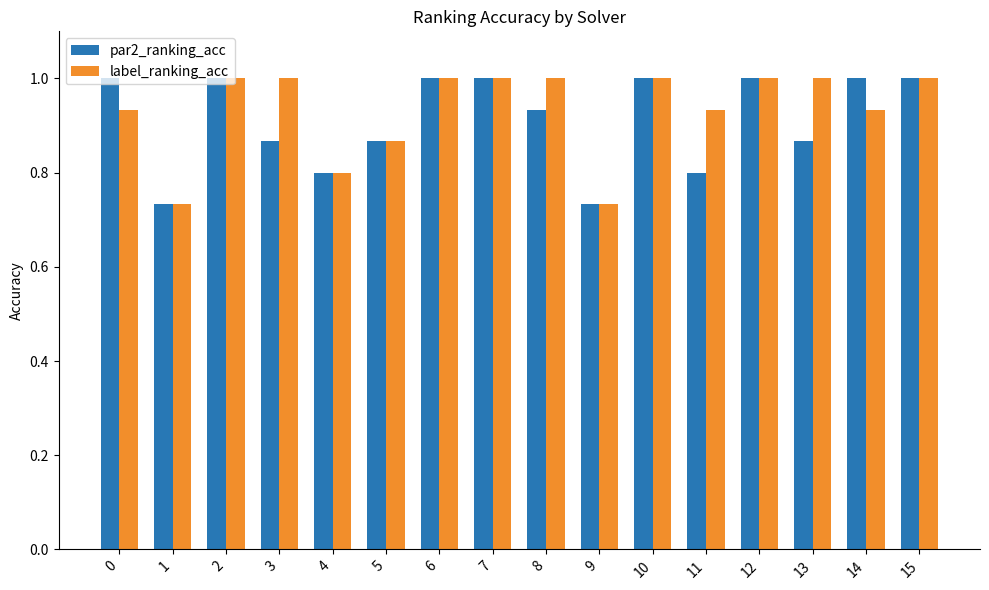

Count the number of categories in the chart.

16